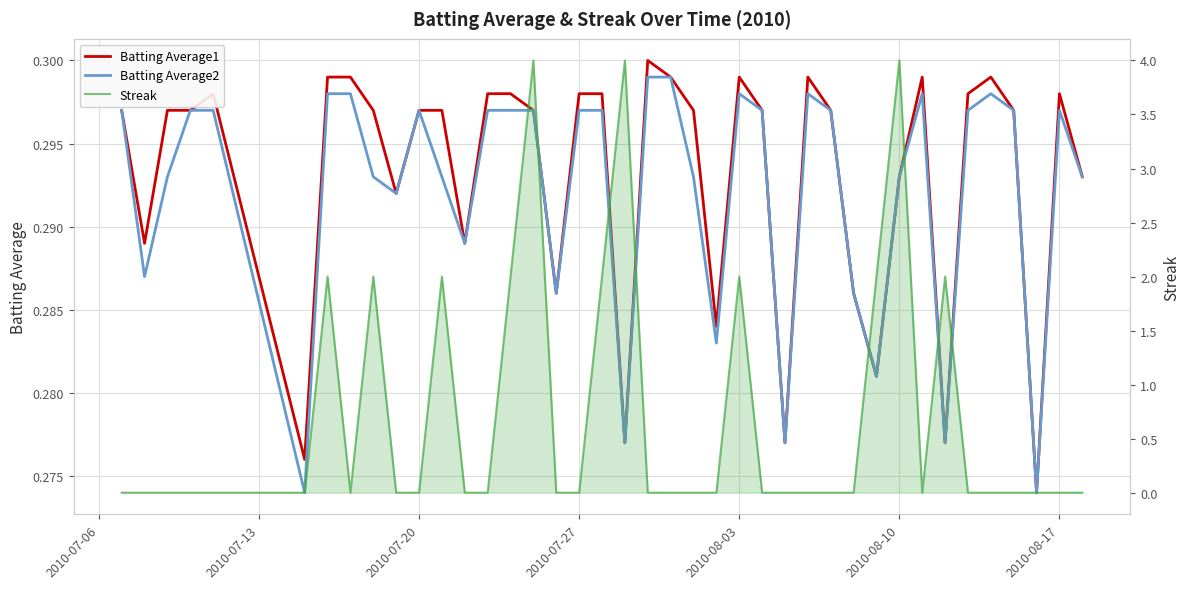

True or false: Batting Average1 has a value of 0.1 at 29.

False